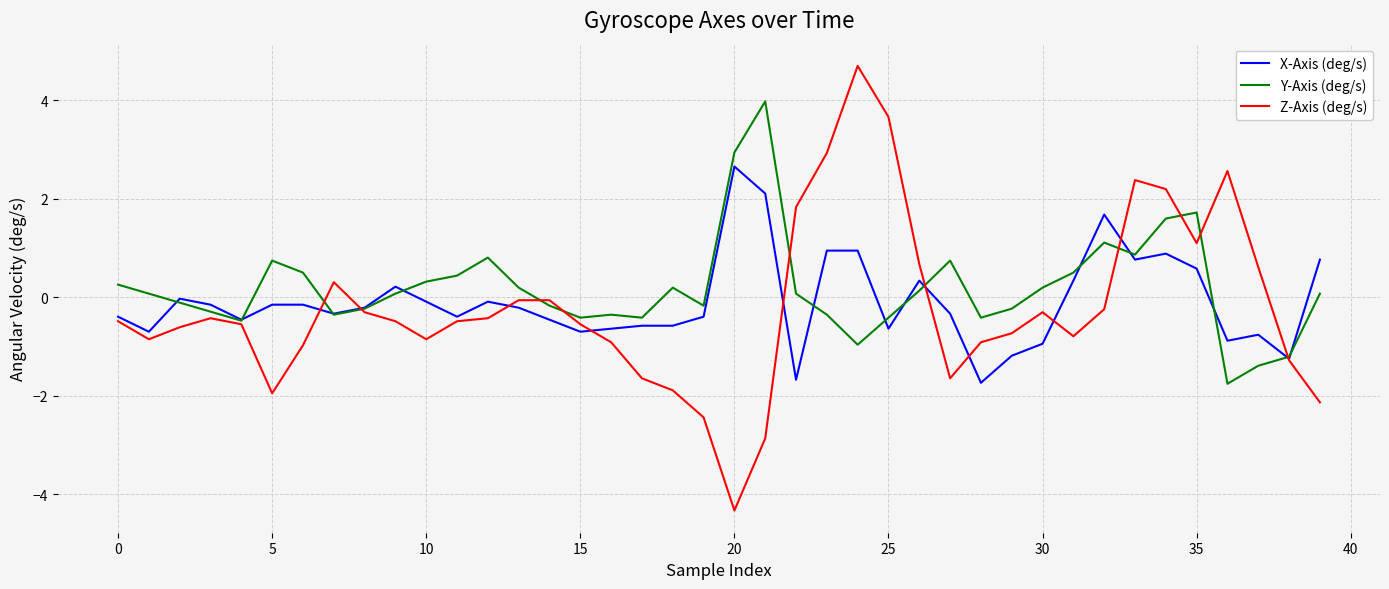

Rank the series by their maximum value, from lowest to highest.

X-Axis (deg/s), Y-Axis (deg/s), Z-Axis (deg/s)